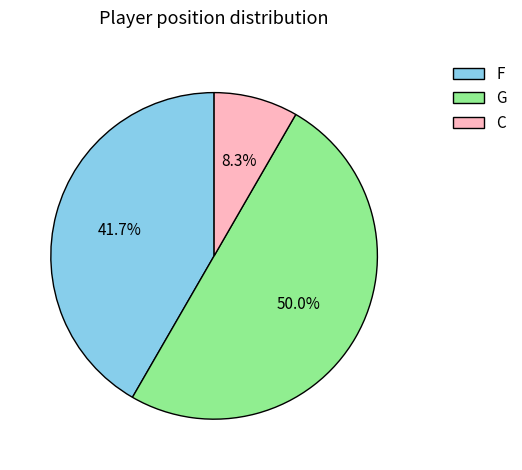

Which slice represents more than half of the pie?

G